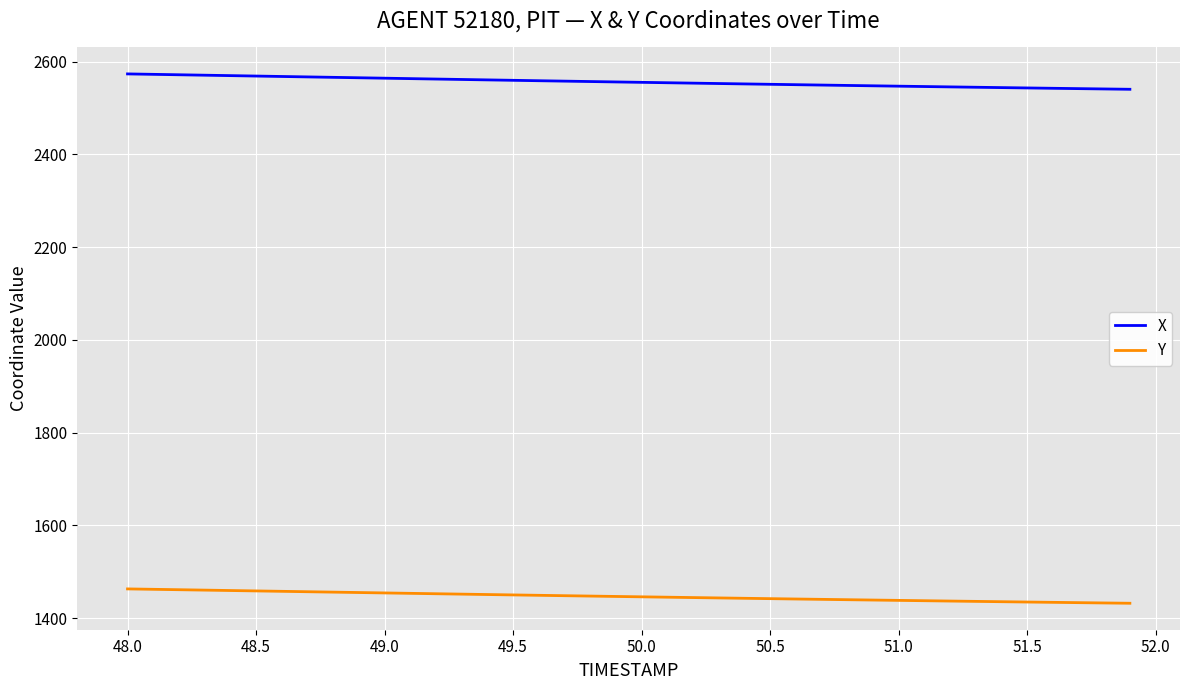

List the series in order of their peak value, highest first.

X, Y